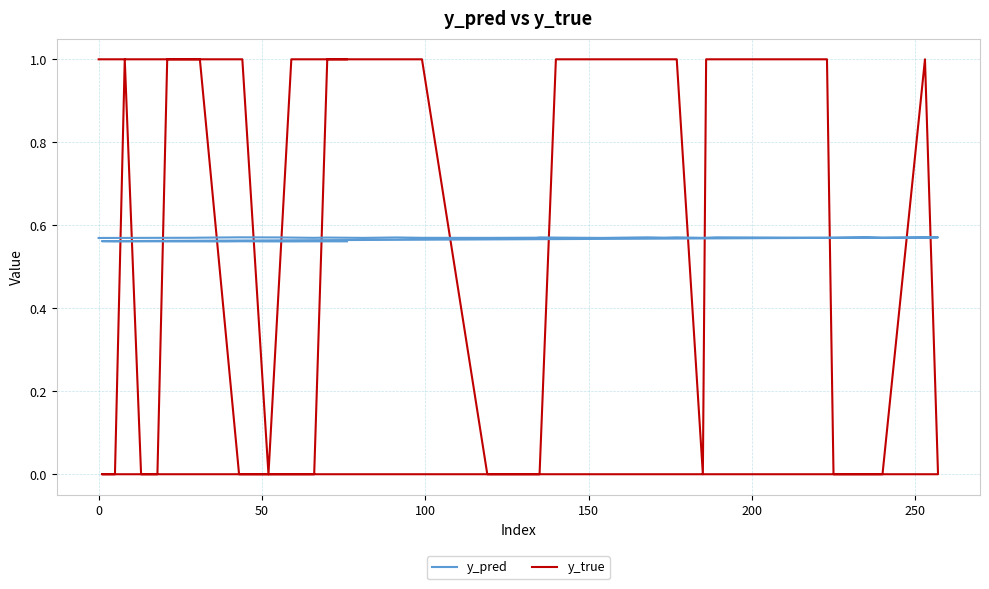

How many interior local valleys does the y_pred series have?

12